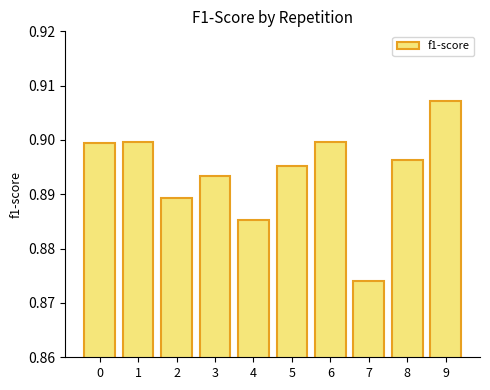

At which category does the chart reach its peak across all series?

9